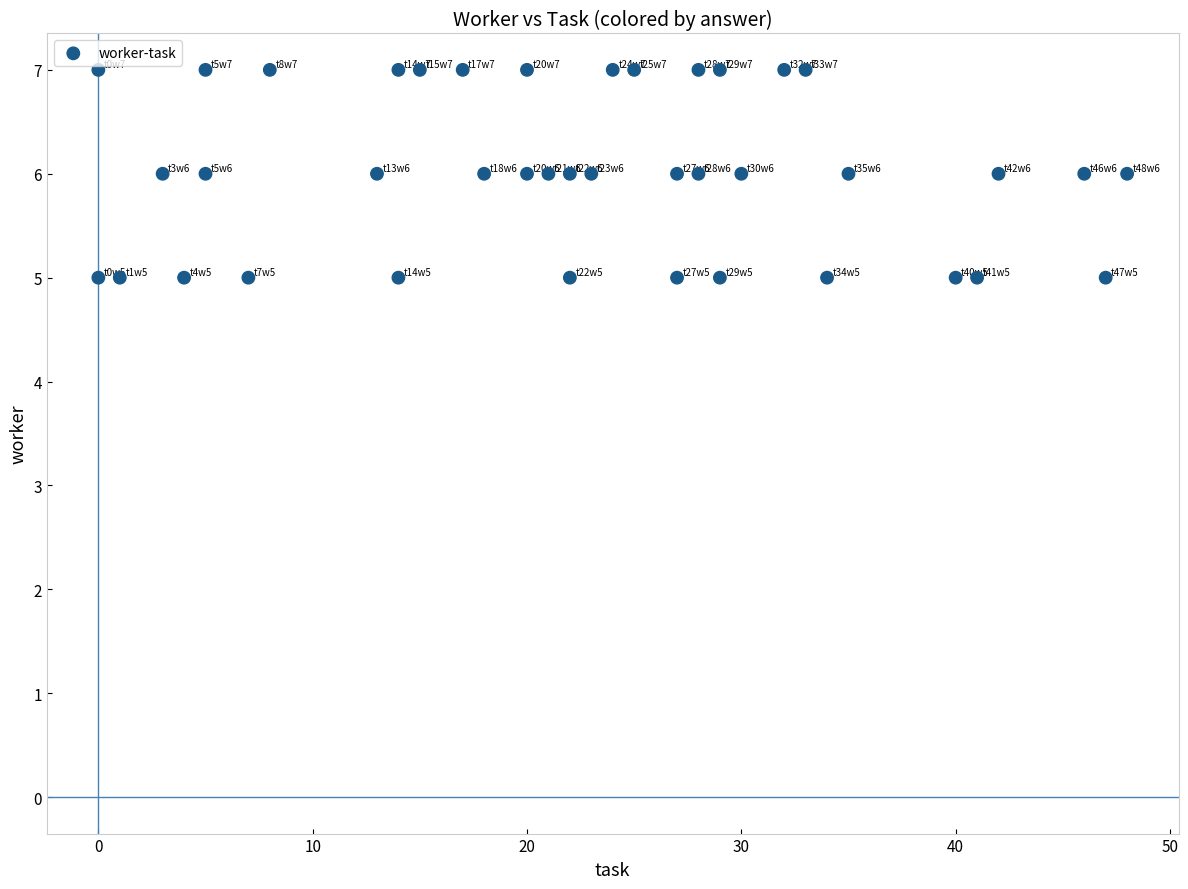

What is the range of X values (max minus min)?

48